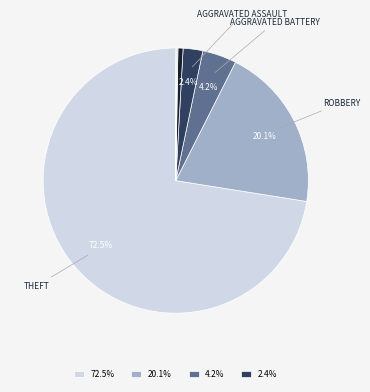

How many slices are in this pie chart?

8